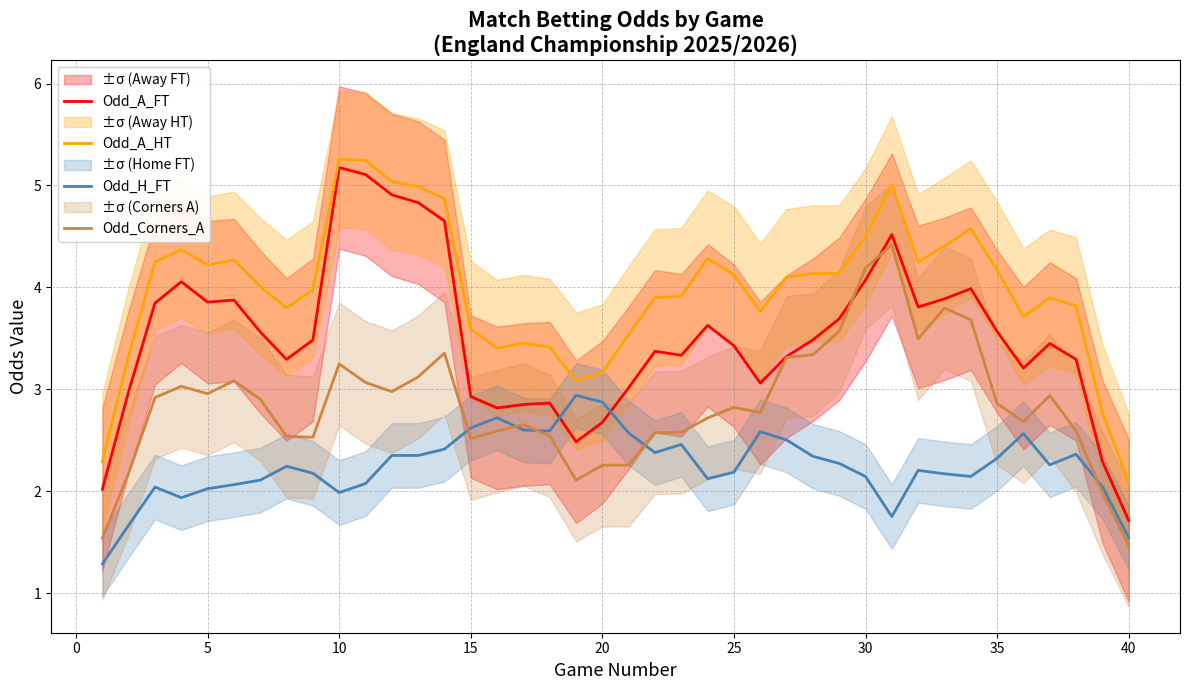

True or false: Odd_Corners_A and Odd_A_HT cross at least once.

False